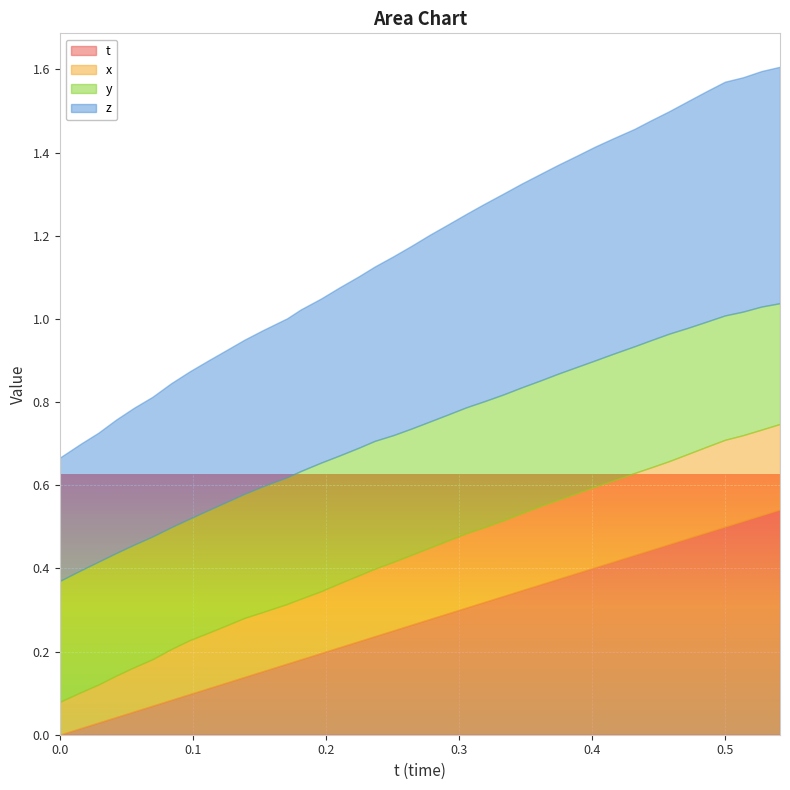

What is the sum of the z values at 32 and 18?

1.0